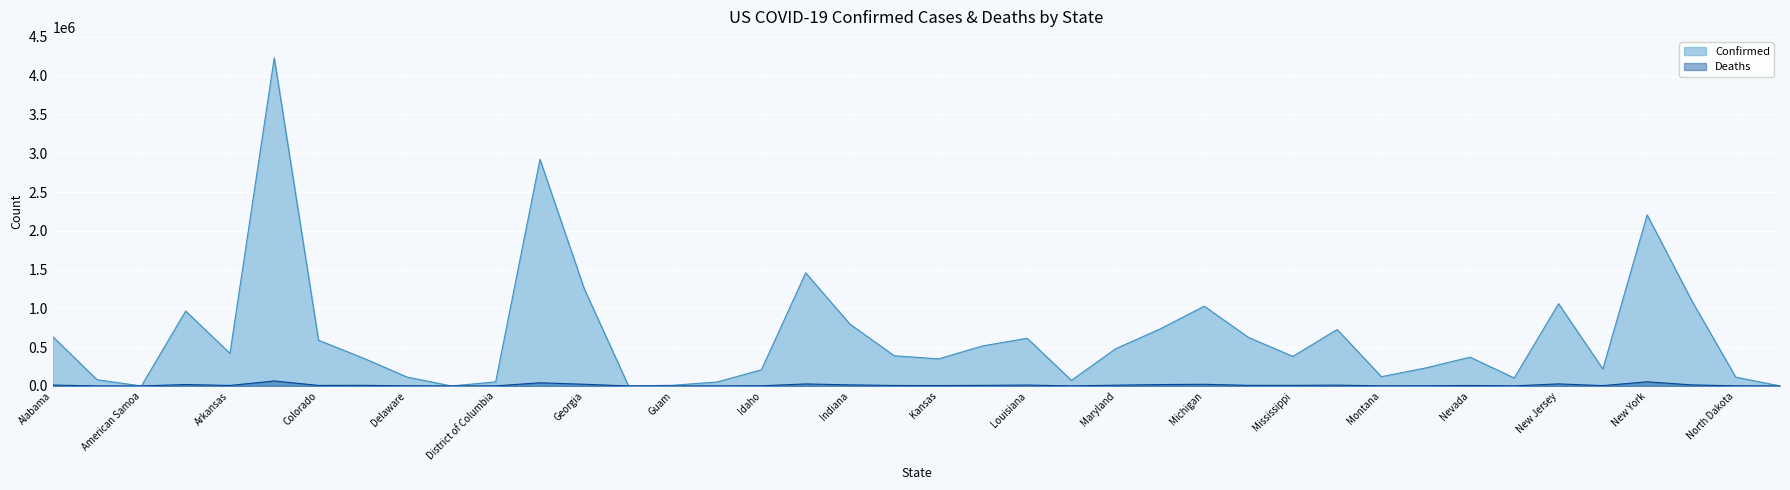

Where is the first local minimum for Confirmed?

American Samoa